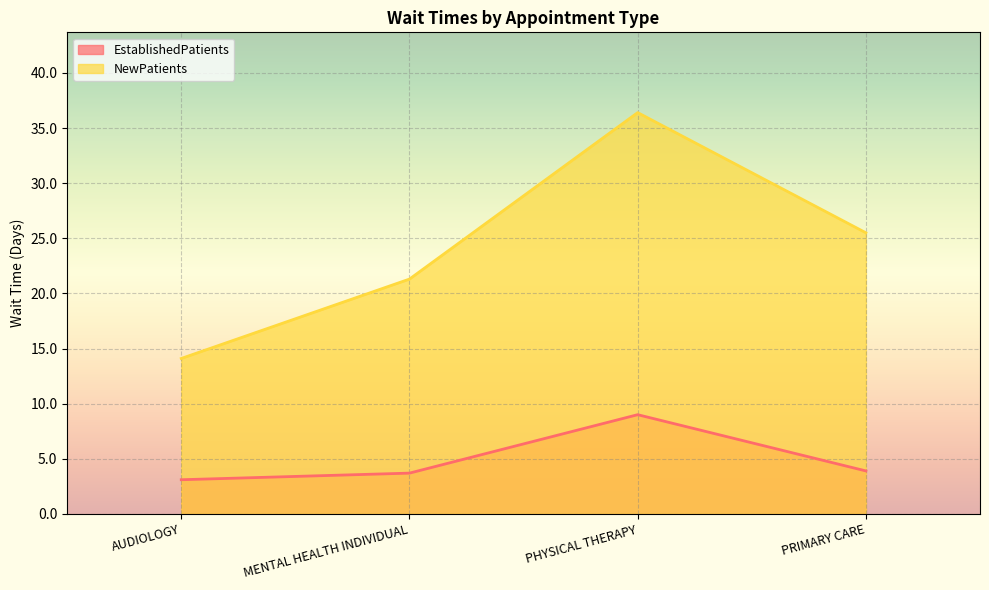

Which category has the lowest value in the NewPatients series?

AUDIOLOGY